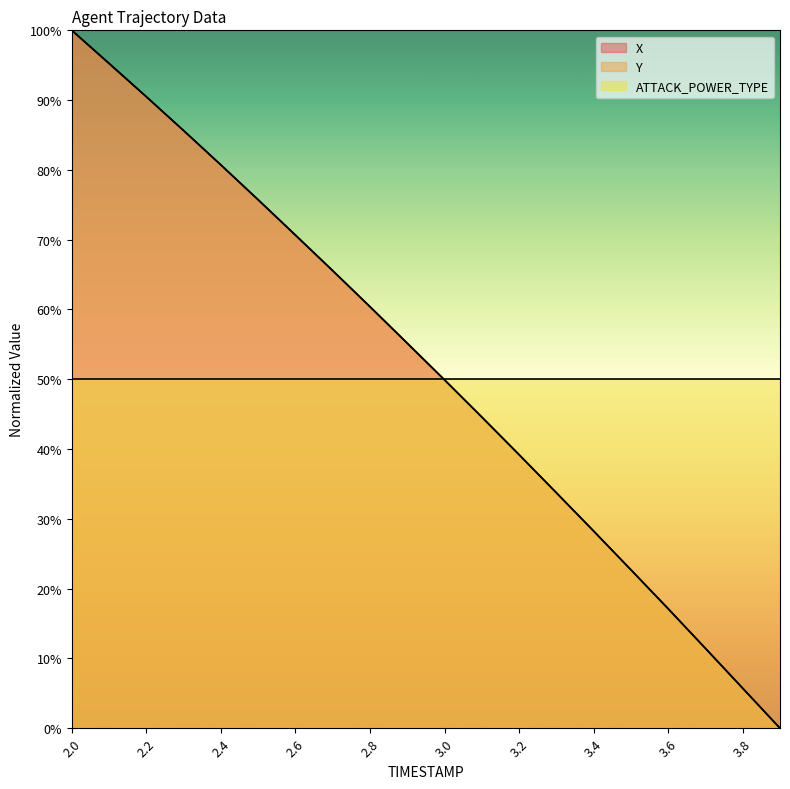

What is the difference between the second highest and minimum values in the X series?

95.3